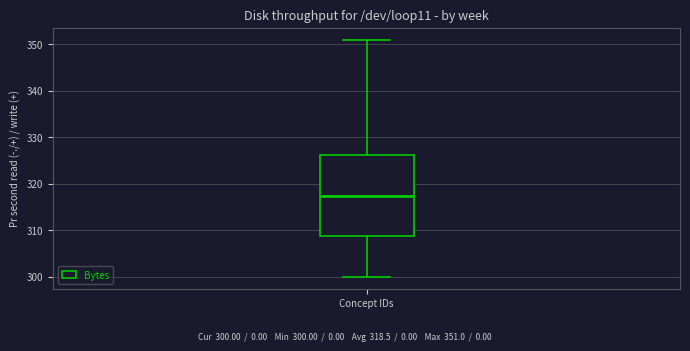

Read this box plot against the y-axis: the position of the median line, the range covered by the box, and the ends of both whiskers. The values are not printed on the chart, so give them approximately, as read against the axis.

median 318, box 309 to 326, whiskers 300 to 351